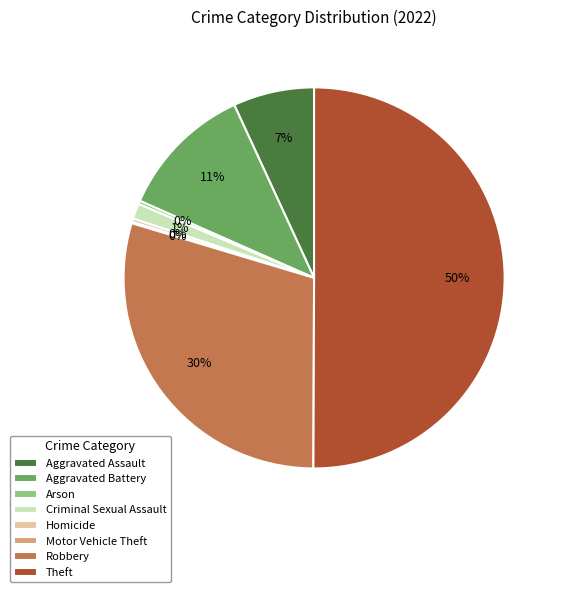

Which category accounts for the majority?

Theft